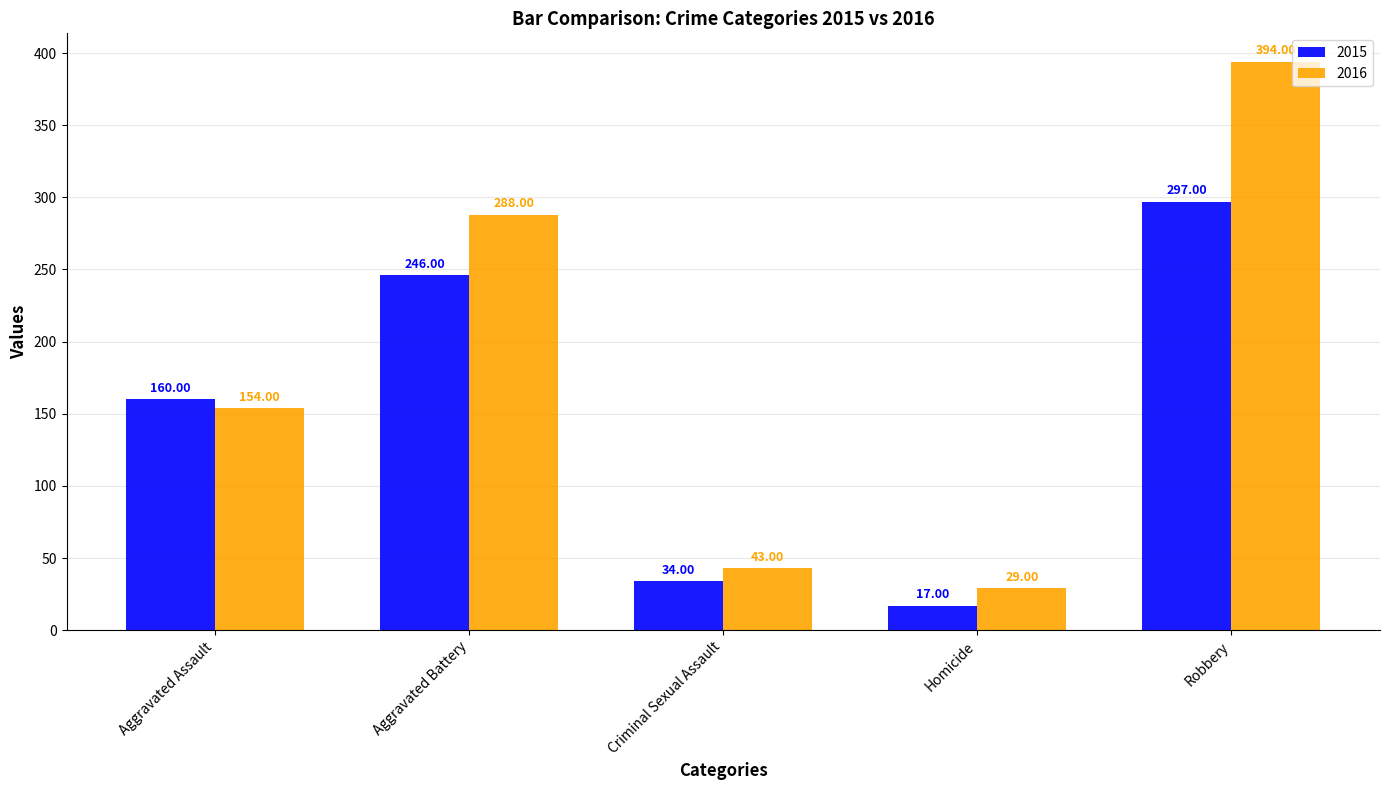

Rank the series by their maximum value, from highest to lowest.

2016, 2015